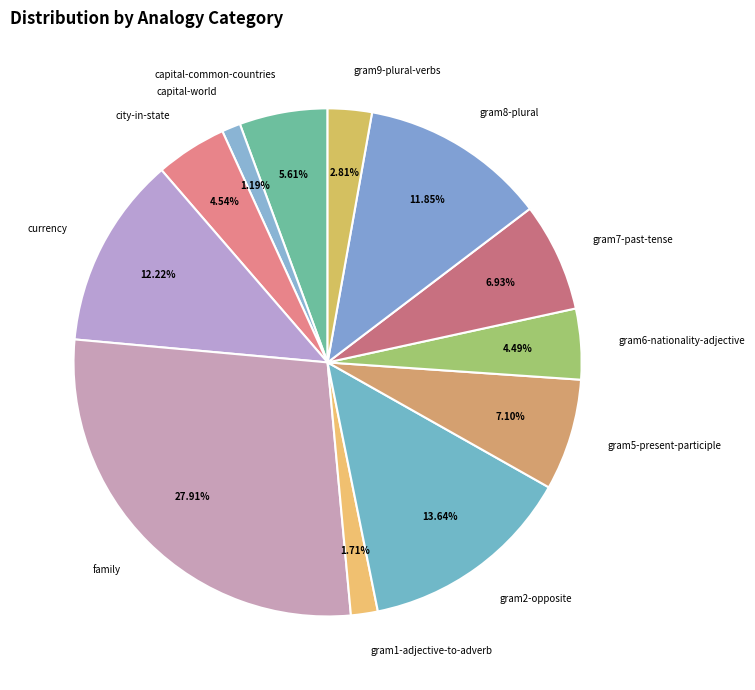

What is the largest slice in the pie chart?

family